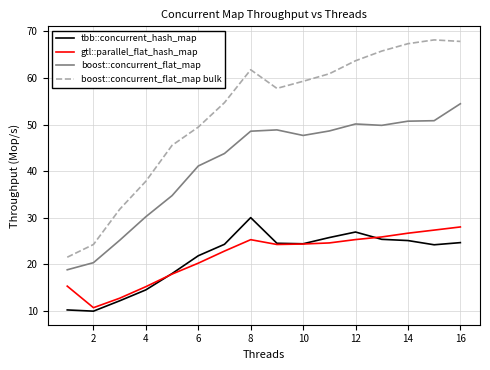

Which series has the largest total across all categories?

boost::concurrent_flat_map bulk